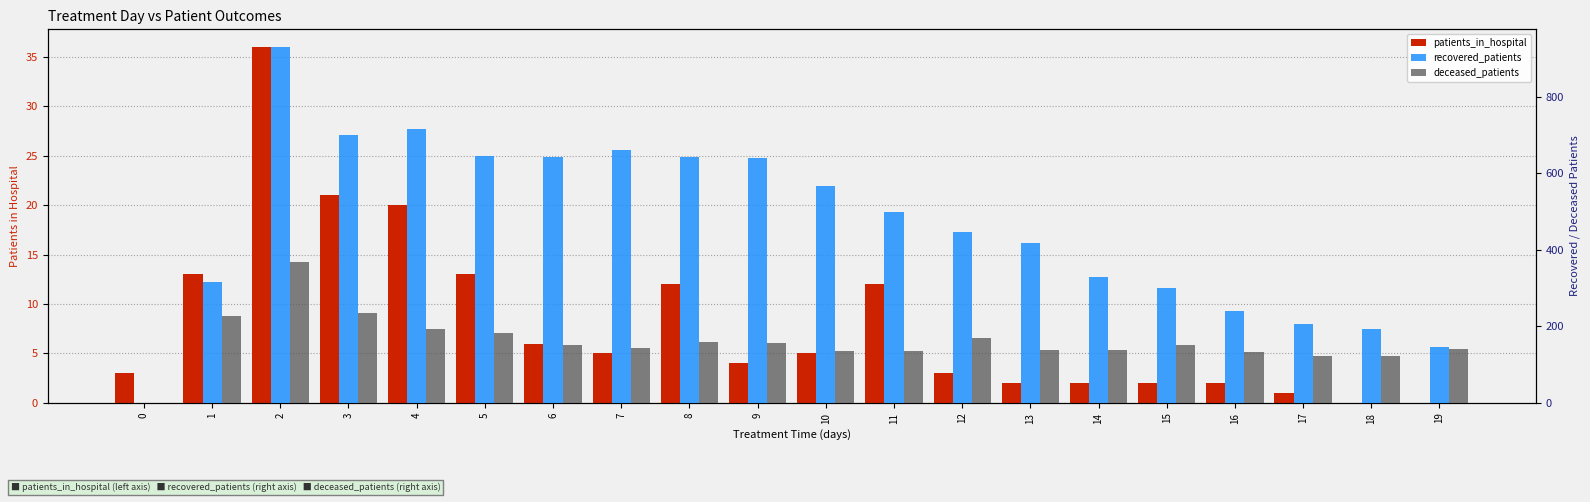

At how many categories does at least one series exceed 303?

14